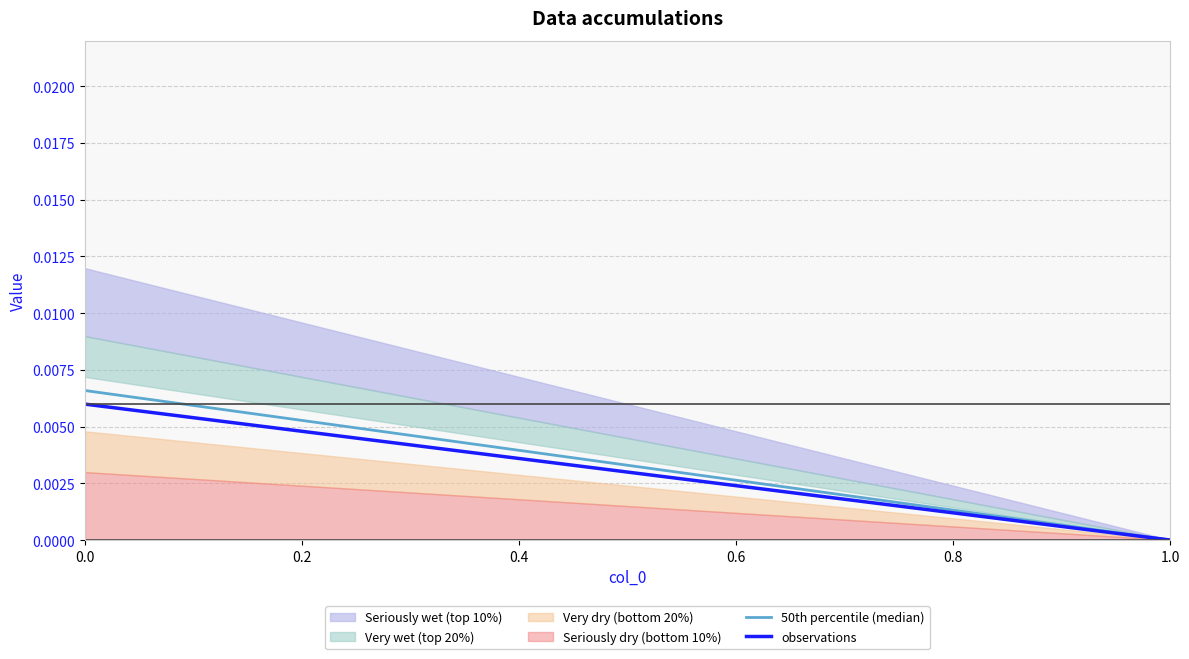

Count the 50th percentile (median) values in the range 0 to 1.

2